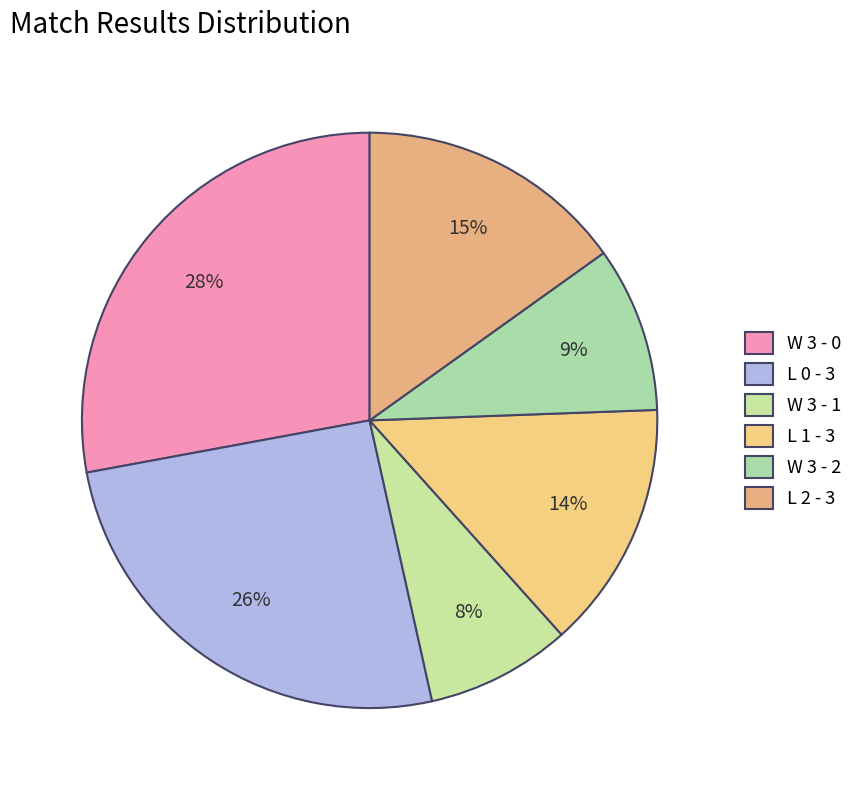

How many slices are in this pie chart?

6